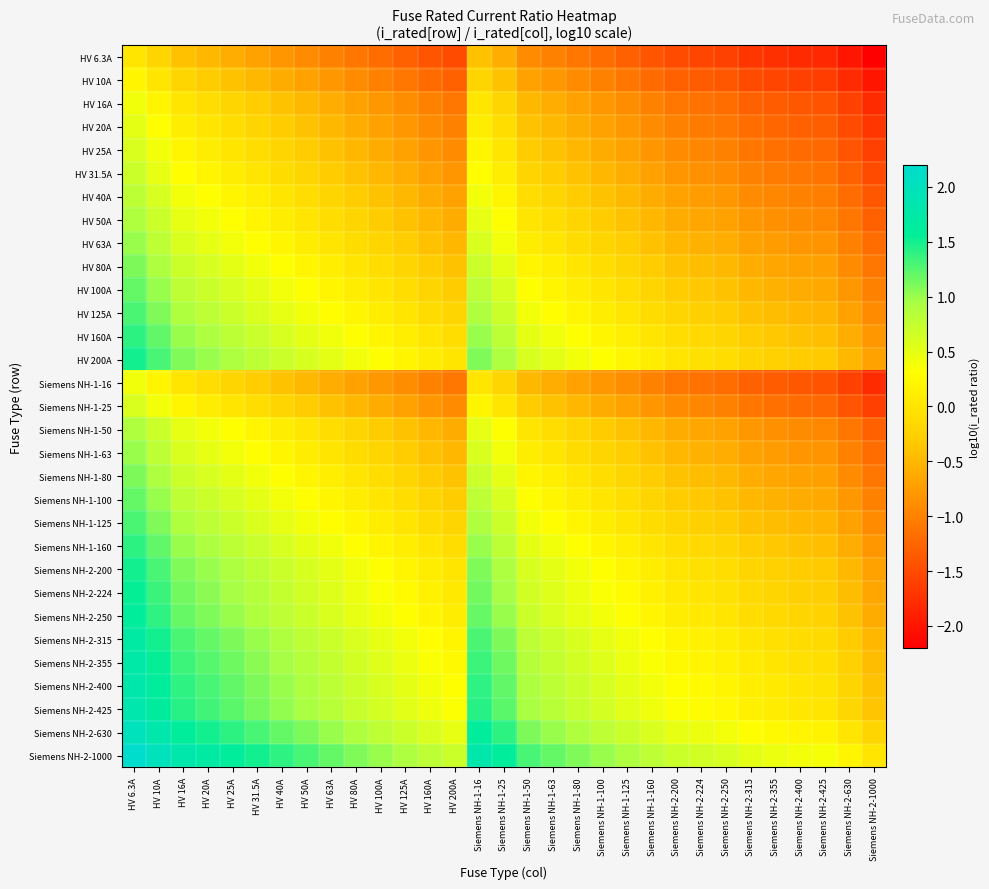

How many series are shown in this chart?

31